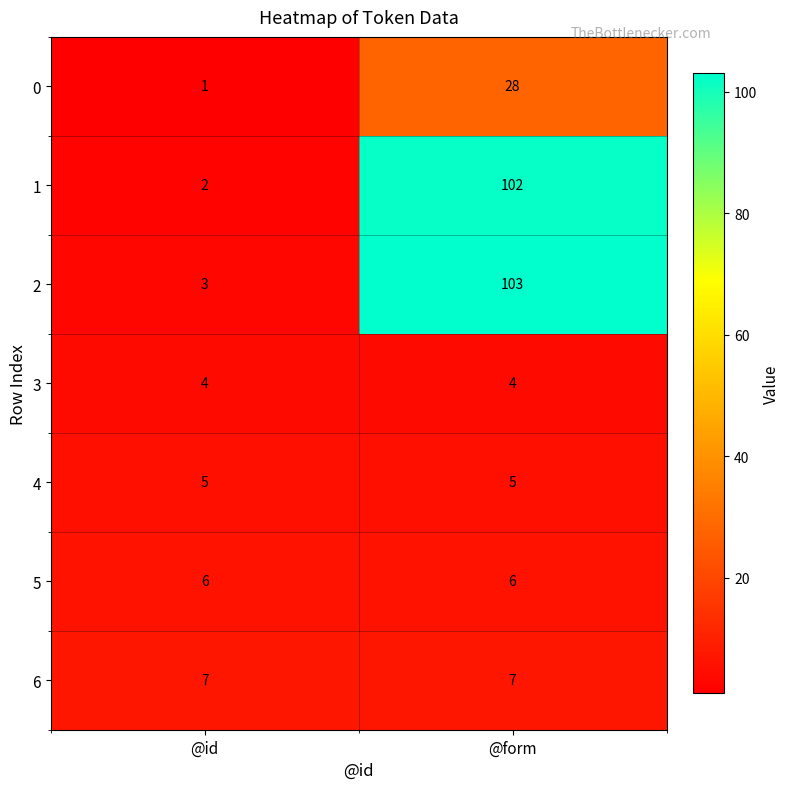

How many data points does each series have?

2